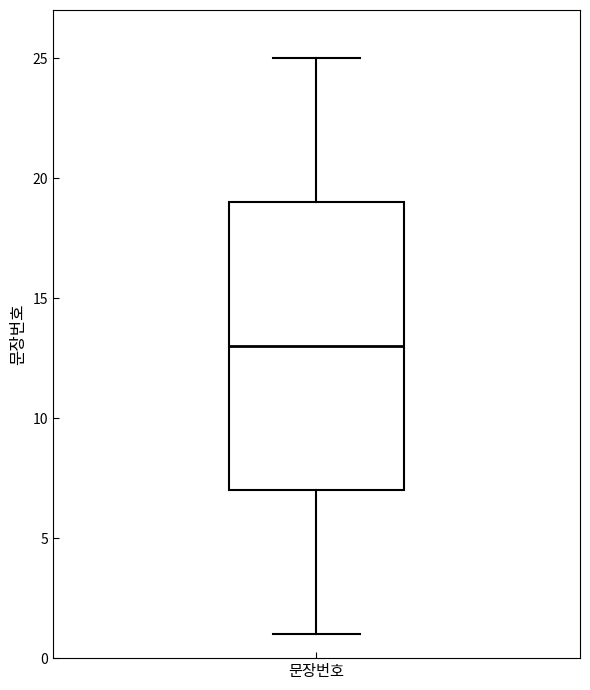

Transcribe this box plot: give where the median line is, the range the box spans, and where the two whiskers end, as read against the y-axis. The values are not printed on the chart, so give them approximately, as read against the axis.

median 13, box 7 to 19, whiskers 1 to 25